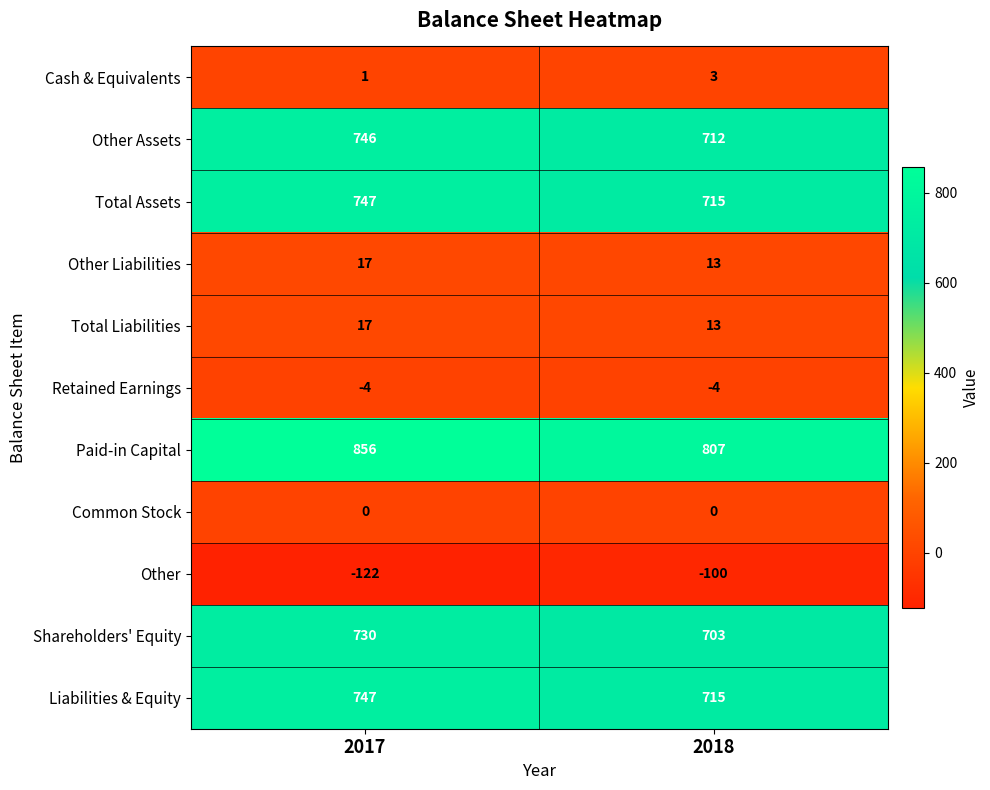

Which series changed the most between 2017 and 2018?

Paid-in Capital